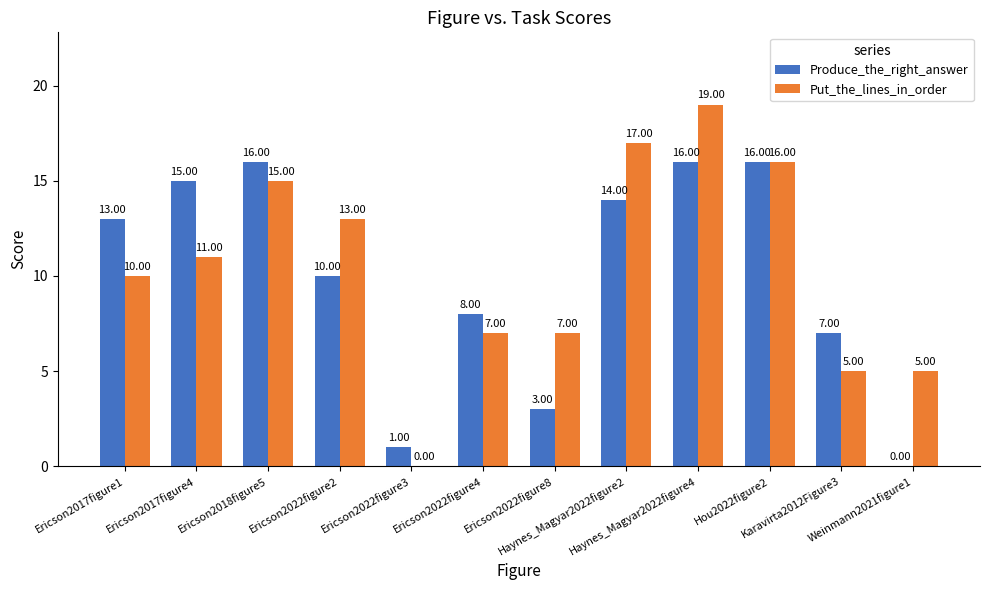

Which series has the largest total across all categories?

Put_the_lines_in_order